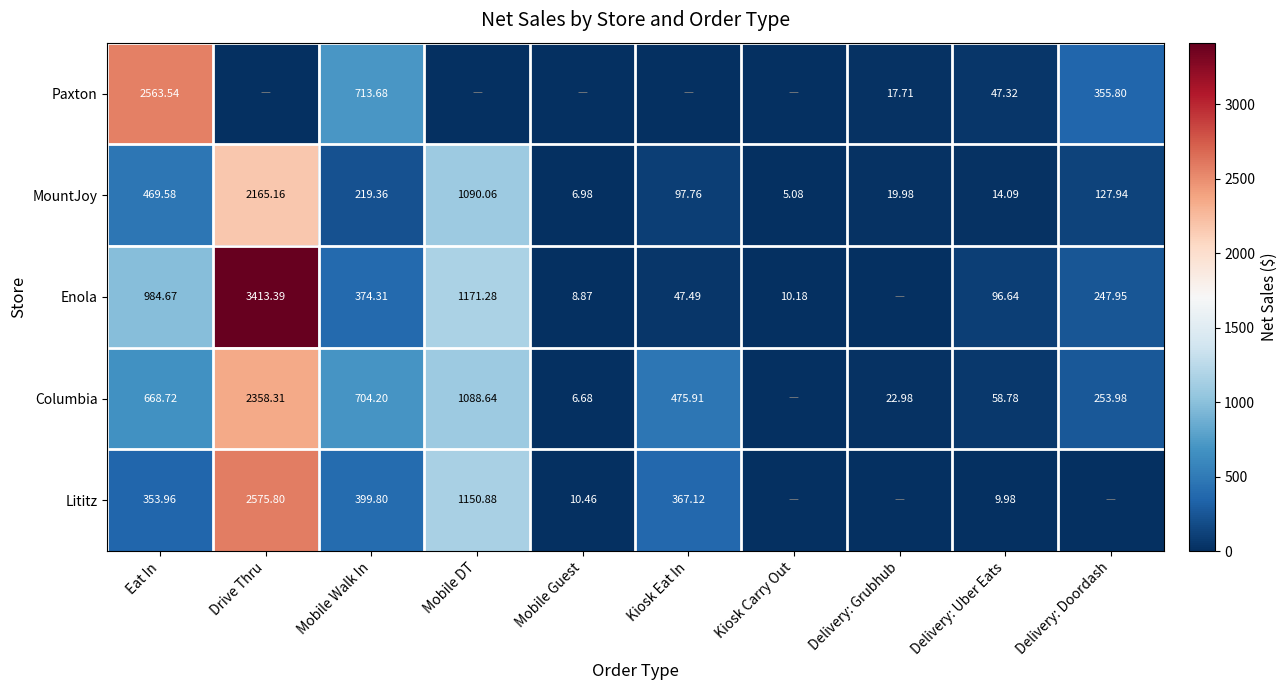

At Delivery: Uber Eats, list the series in order from smallest to largest.

Lititz, MountJoy, Paxton, Columbia, Enola